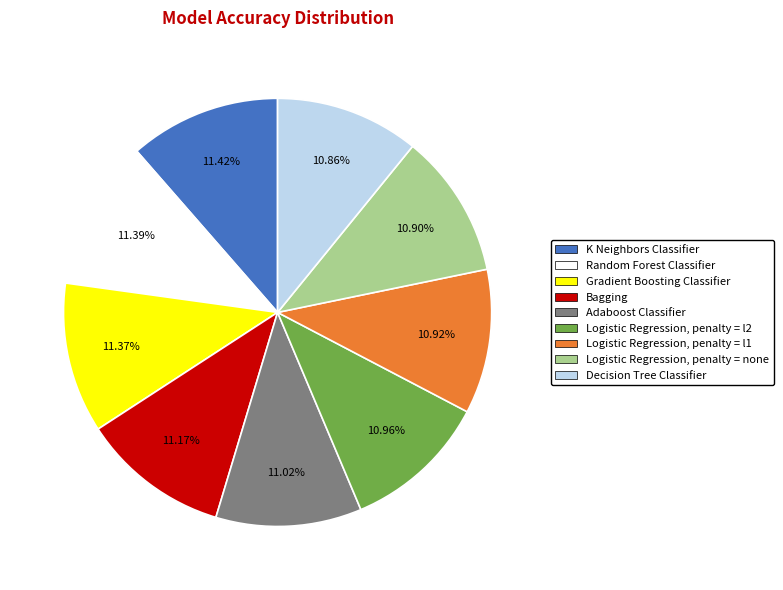

Rank the categories by value from lowest to highest.

Decision Tree Classifier, Logistic Regression, penalty = none, Logistic Regression, penalty = l1, Logistic Regression, penalty = l2, Adaboost Classifier, Bagging, Gradient Boosting Classifier, Random Forest Classifier, K Neighbors Classifier